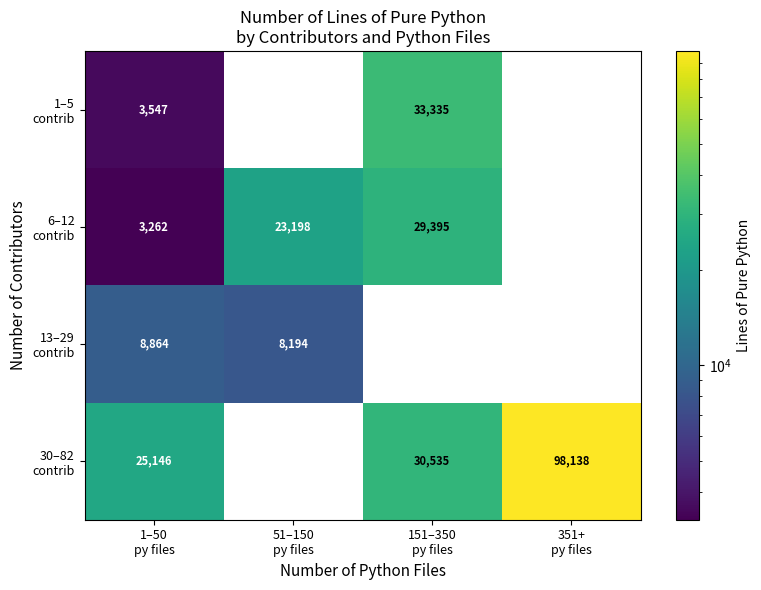

What is the total value across all series at 351+
py files?

98138